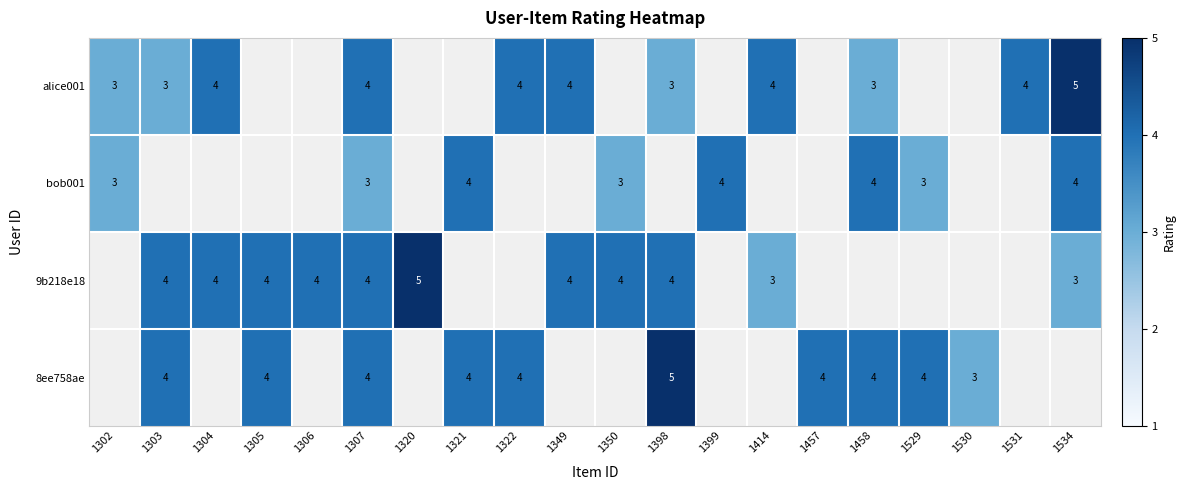

Is it true that alice001 equals 5 at 1302?

False